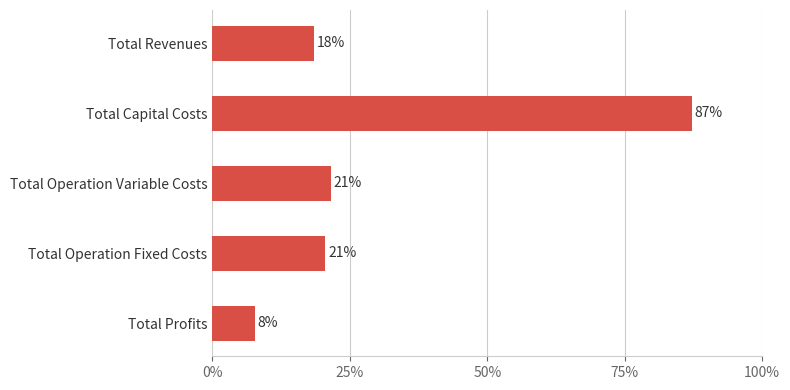

Are the bars horizontal?

Yes